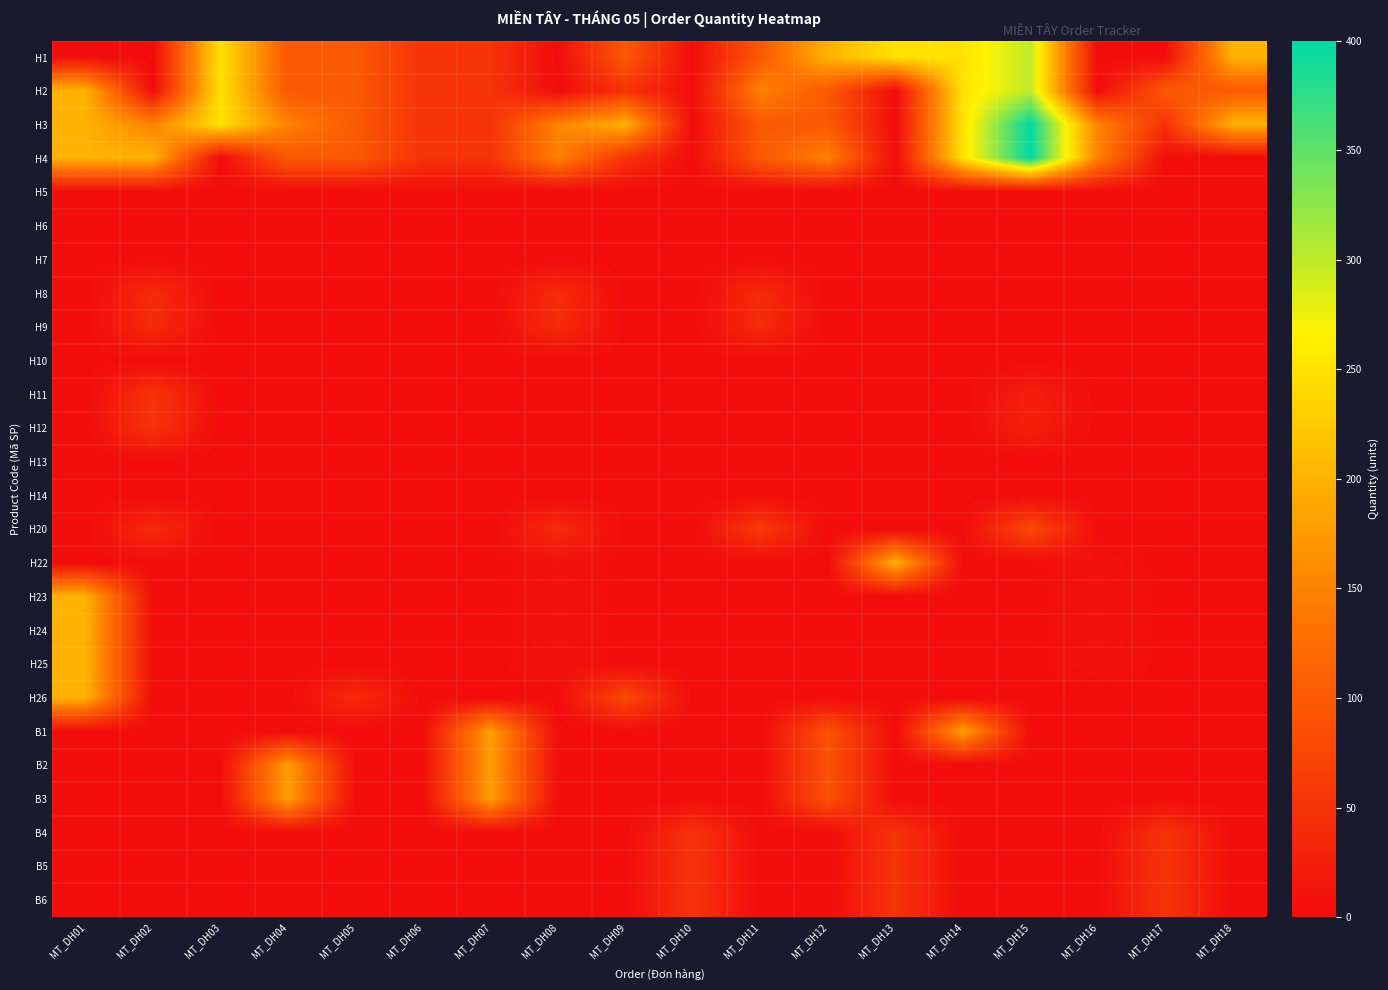

How many distinct data groups are displayed?

26